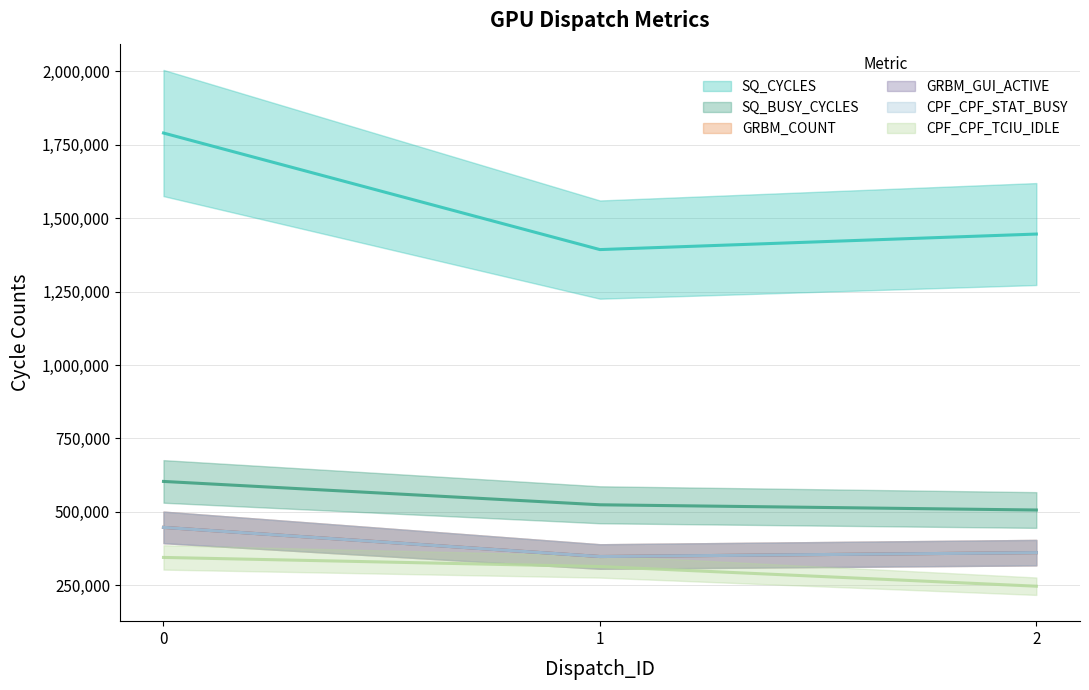

Does the chart have visible grid lines?

Yes